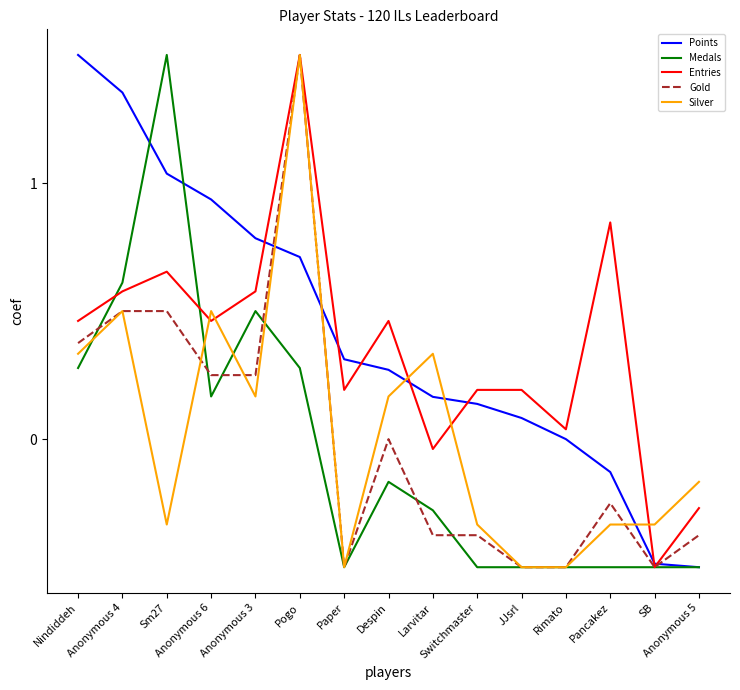

True or false: Silver and Gold cross at least once.

True